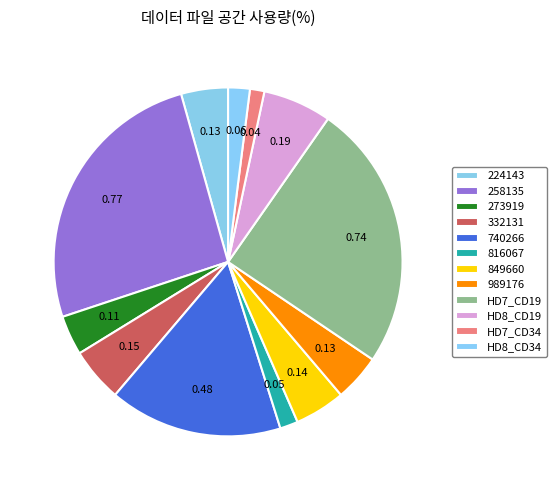

What portion of the pie excludes 224143?

95.7%